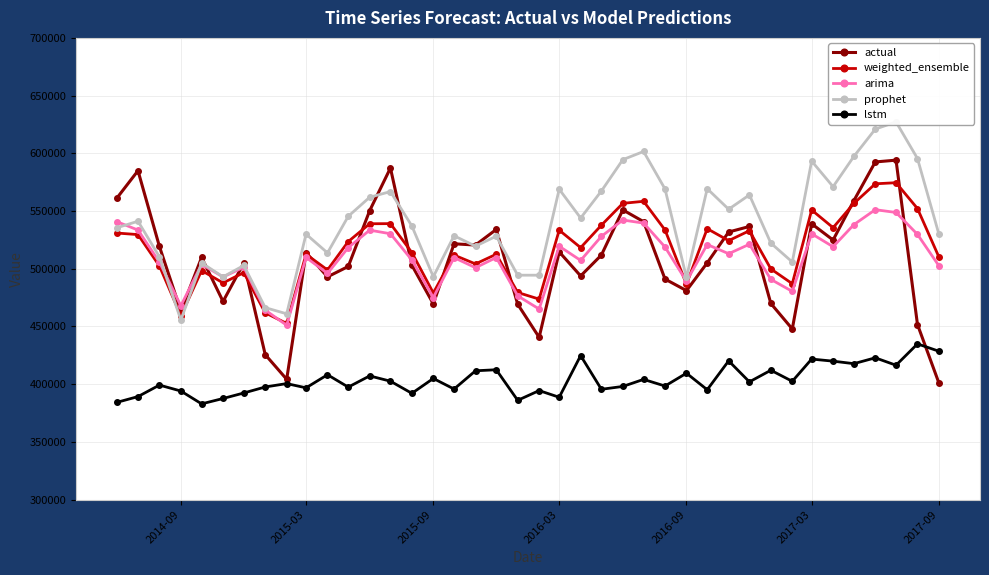

Where is the first local minimum for arima?

2014-09